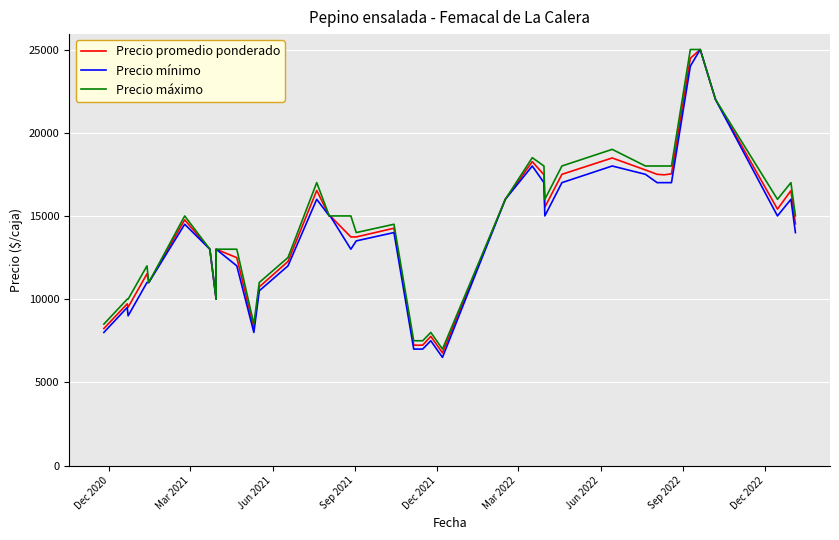

True or false: Precio mínimo and Precio máximo cross at least once.

False